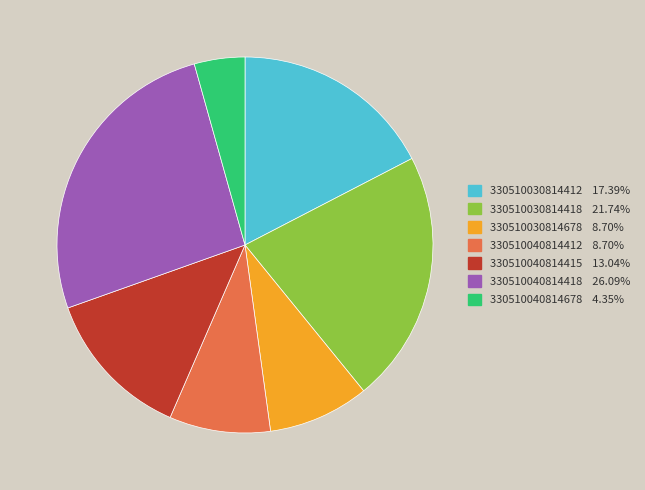

Is the sum of 330510040814412 and 330510040814678 greater than half?

No